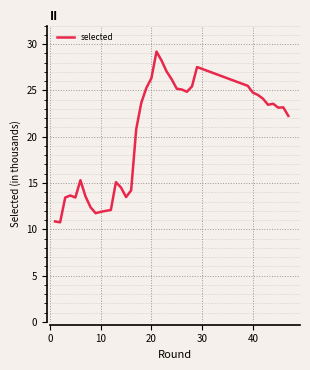

What is the greatest value displayed?

29.2